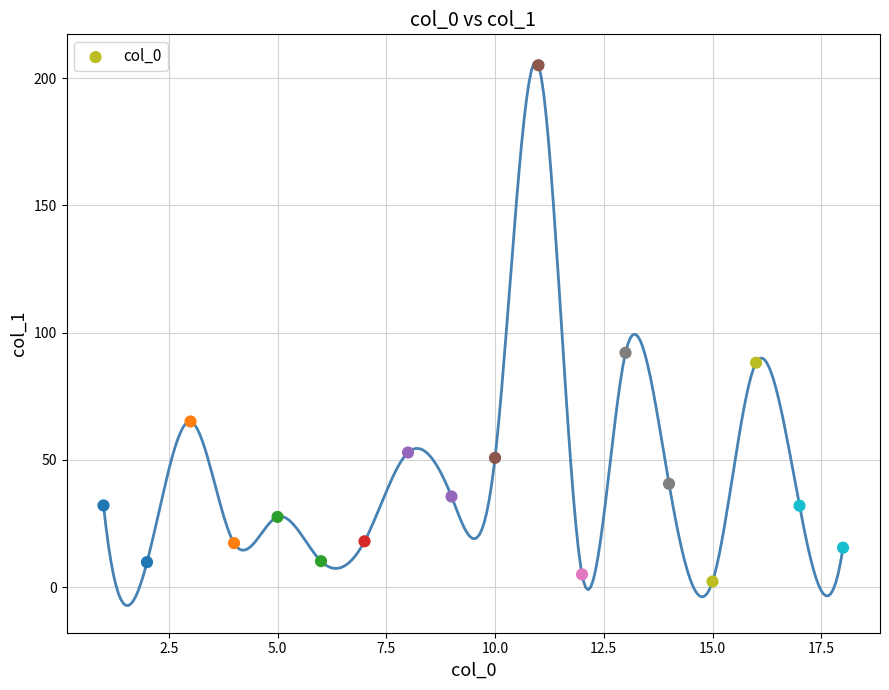

What Y value in the scatter plot is closest to 103?

92.1